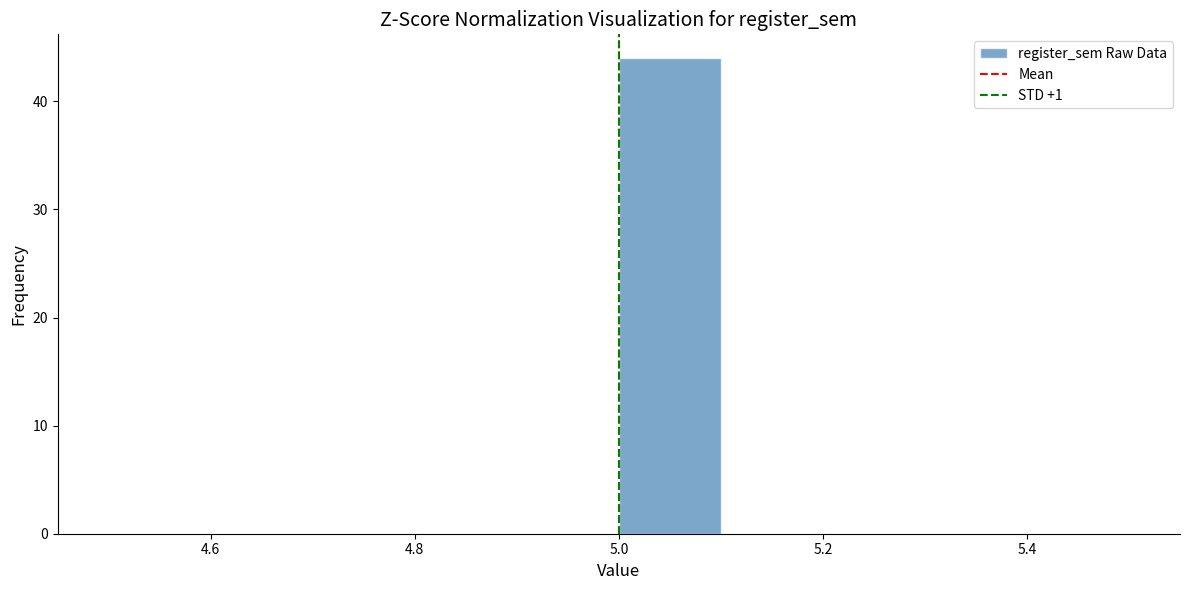

Reading left to right, transcribe this chart: for each bar, give the range it covers on the x-axis and its height. The values are not printed on the chart, so give them approximately, as read against the axis.

4.5 to 4.6: 0
4.6 to 4.7: 0
4.7 to 4.8: 0
4.8 to 4.9: 0
4.9 to 5.0: 0
5.0 to 5.1: 44
5.1 to 5.2: 0
5.2 to 5.3: 0
5.3 to 5.4: 0
5.4 to 5.5: 0